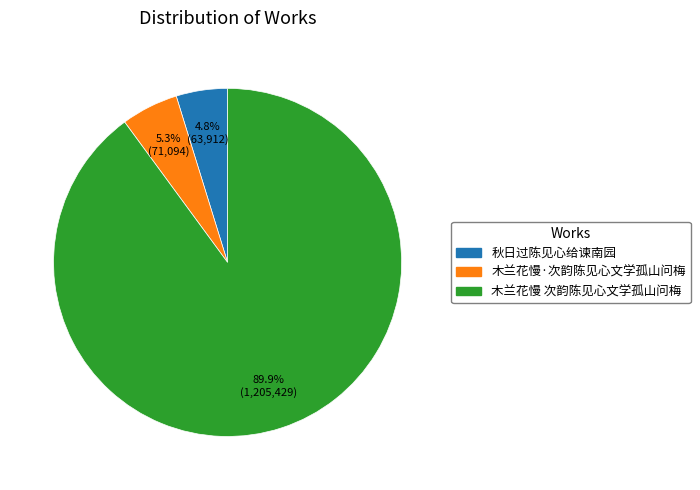

Which slice represents more than half of the pie?

木兰花慢 次韵陈见心文学孤山问梅